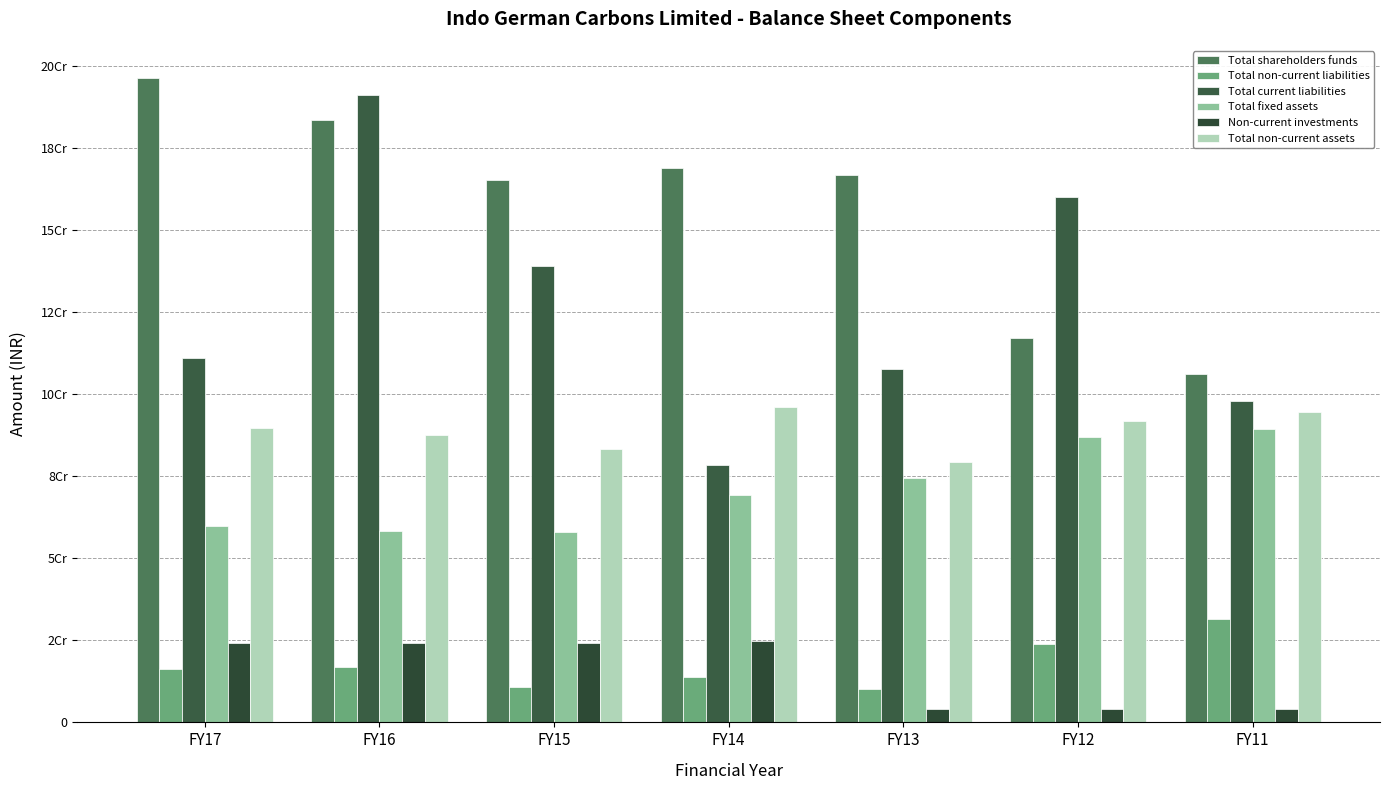

True or false: Total shareholders funds has a value of 196451000 at FY17.

True